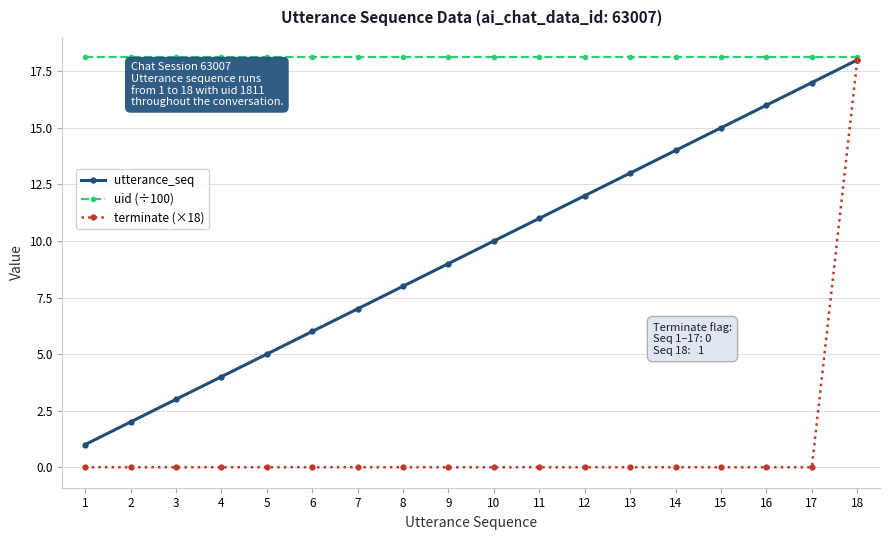

The terminate (×18) series shows -12.2 at 16. True or false?

False